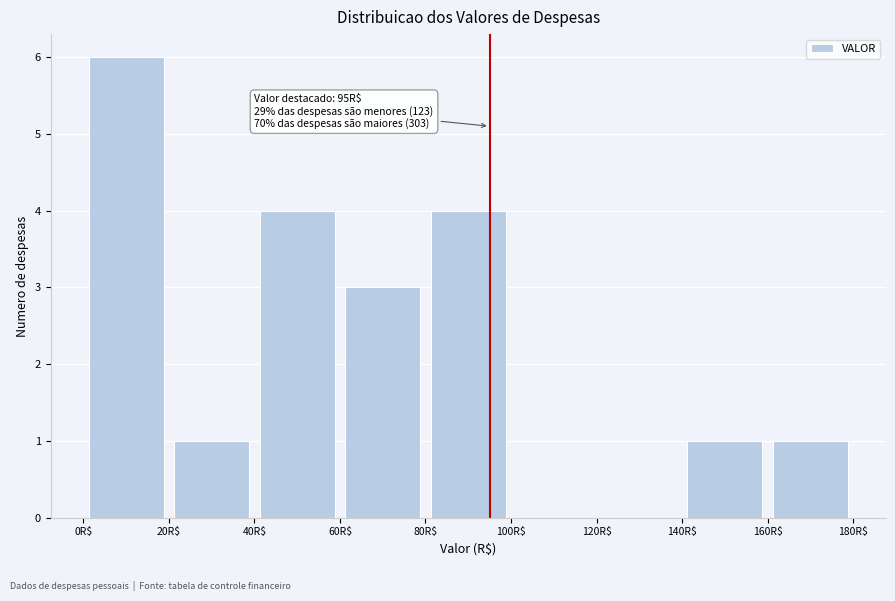

Over which range of the x-axis is the bar tallest?

0 to 20